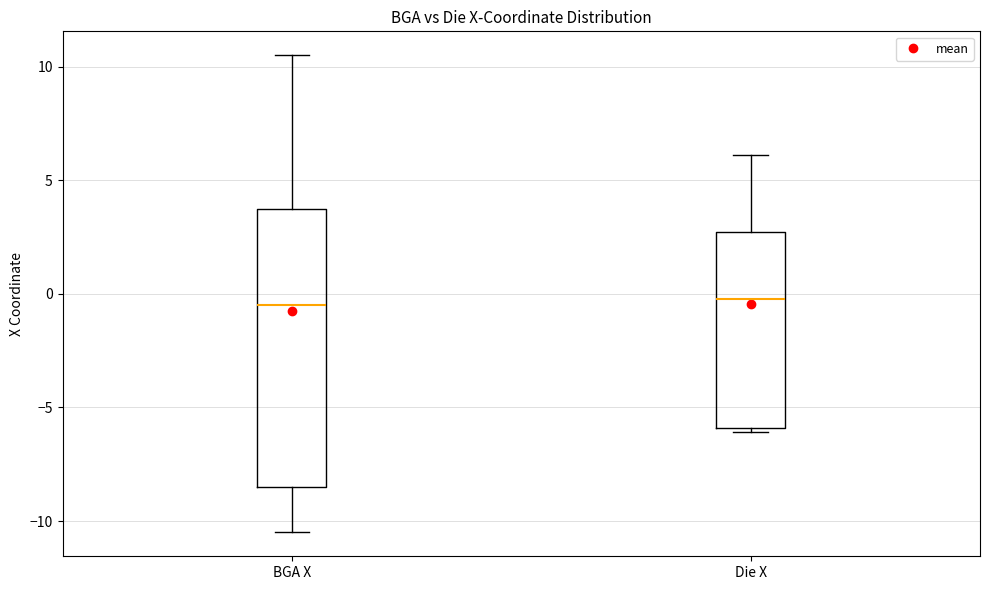

Reading left to right, transcribe this box plot: for each box, give where its median line is, the range the box spans, and where its two whiskers end, as read against the y-axis. The values are not printed on the chart, so give them approximately, as read against the axis.

BGA X: median -0.5, box -8.5 to 4.0, whiskers -10.5 to 10.5
Die X: median 0.0, box -6.0 to 2.5, whiskers -6.0 (just below the box's lower edge) to 6.0